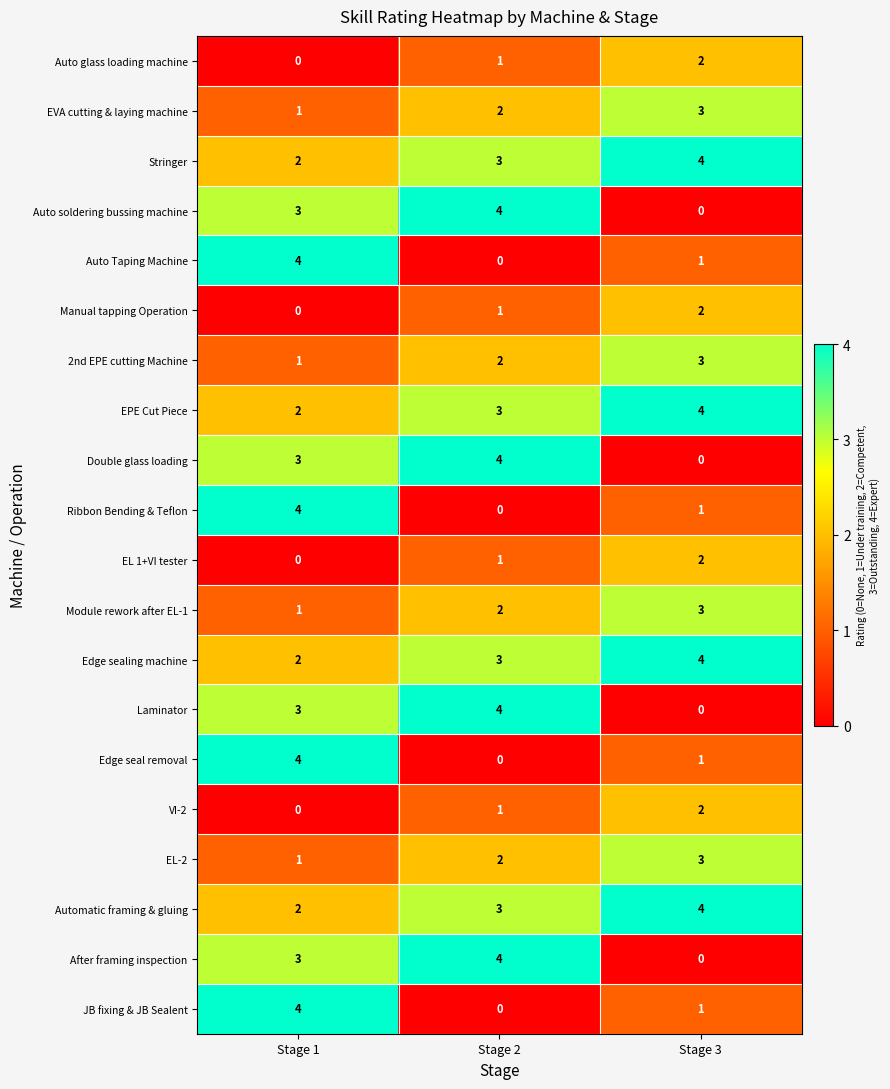

At which label does Auto Taping Machine reach its minimum?

Stage 2